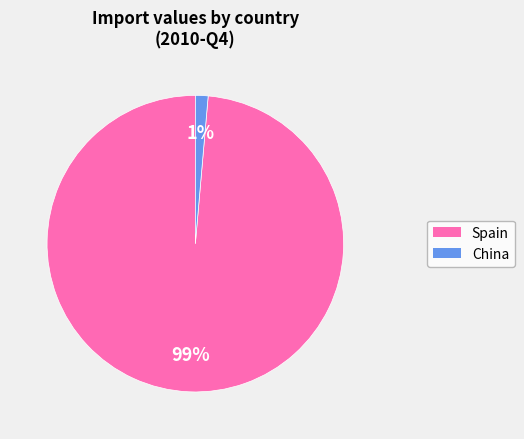

How many slices are in this pie chart?

2